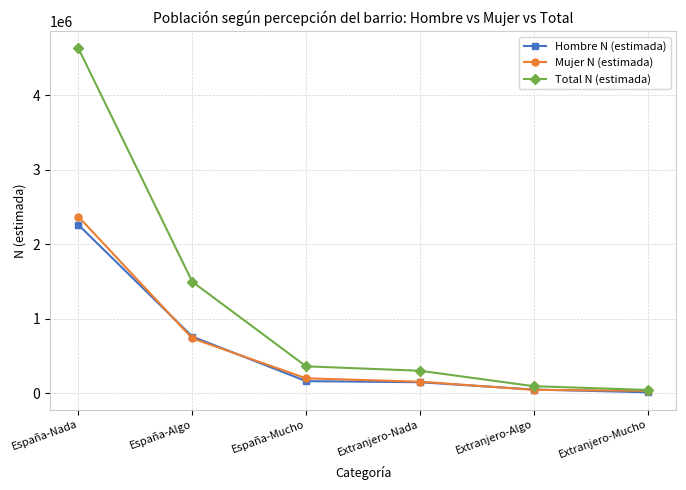

How many lines are shown in the chart?

3